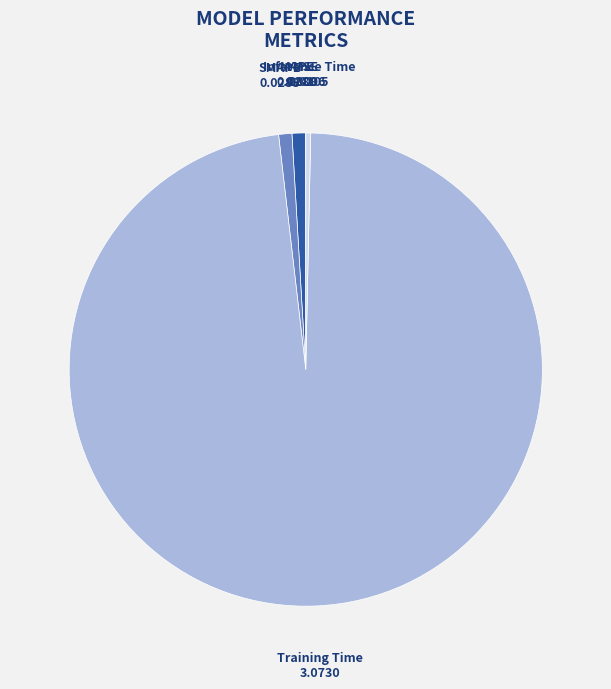

Does any single category account for the majority?

Yes